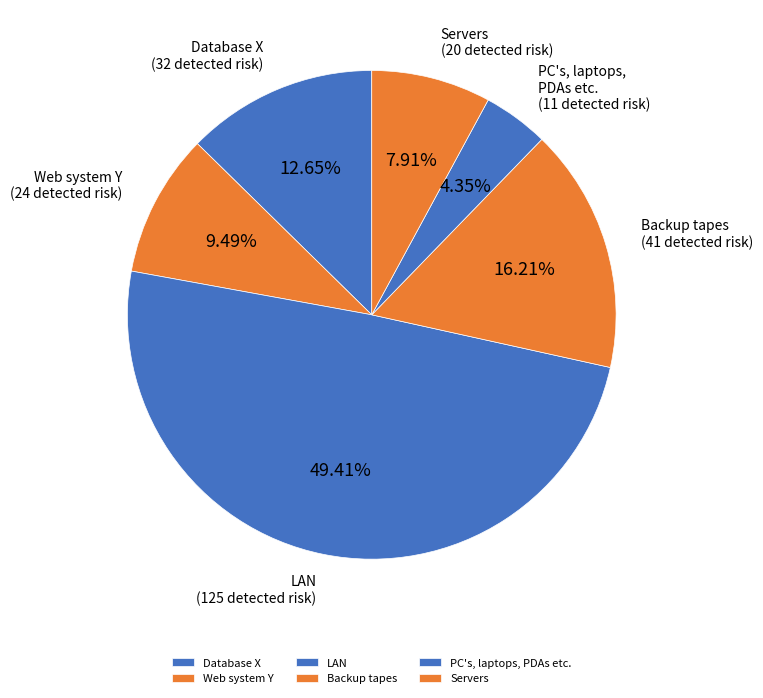

Rank the categories by value from lowest to highest.

PC's, laptops, PDAs etc., Servers, Web system Y, Database X, Backup tapes, LAN